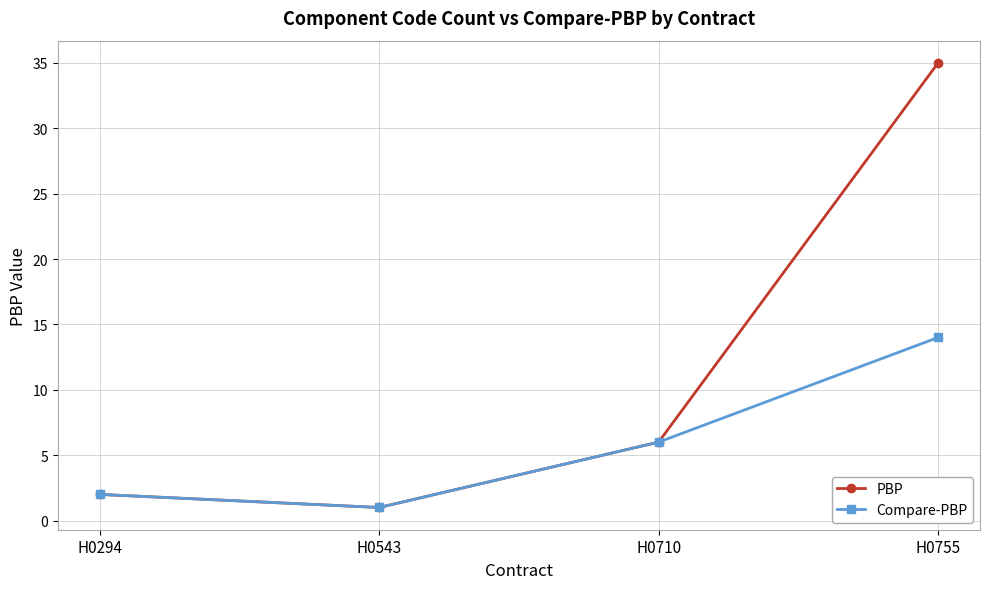

The Compare-PBP series shows 14 at H0755. True or false?

True